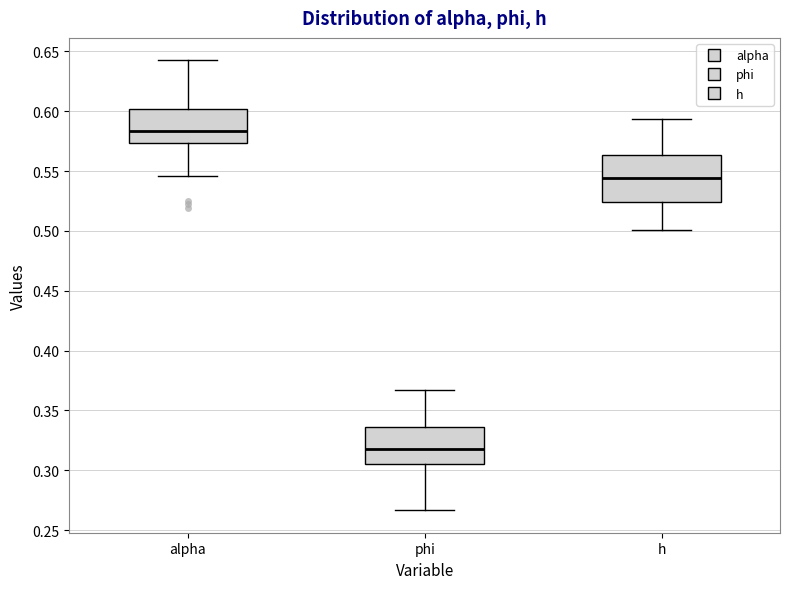

Which box's median line is the highest?

alpha